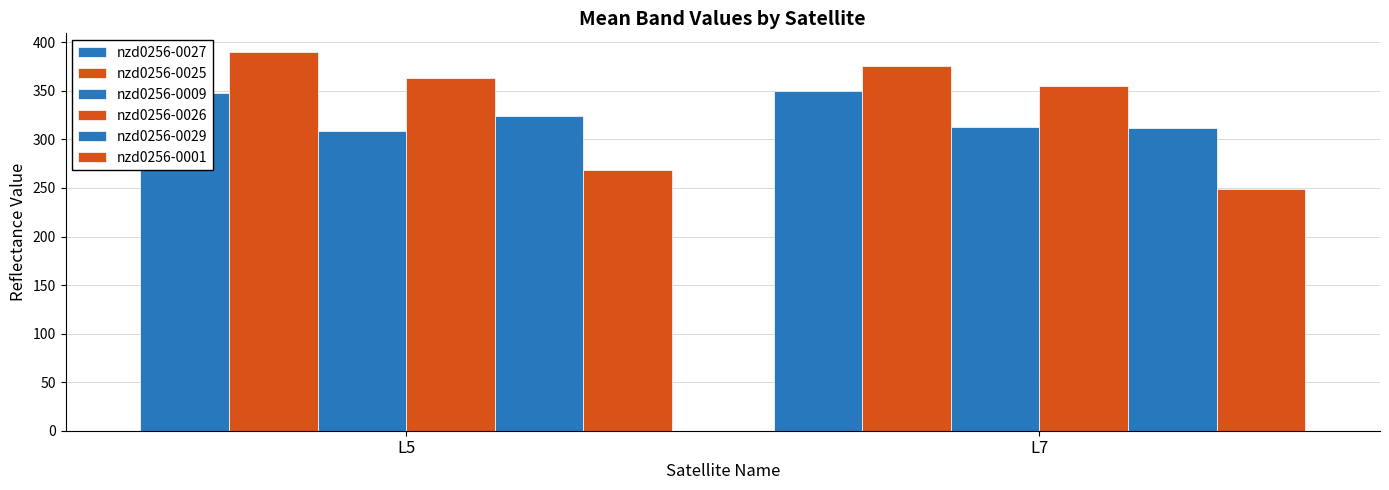

Is it true that nzd0256-0026 equals 608.9 at L7?

False